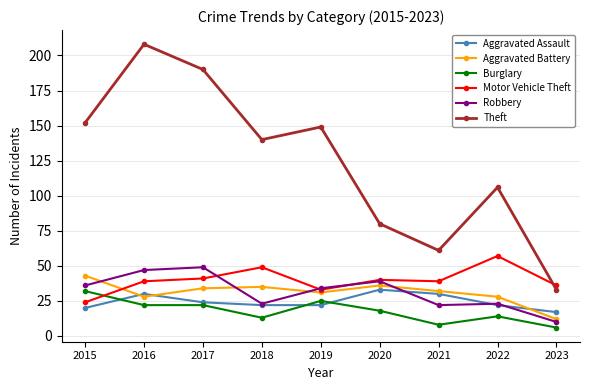

What is the sum of all Aggravated Assault values?

220